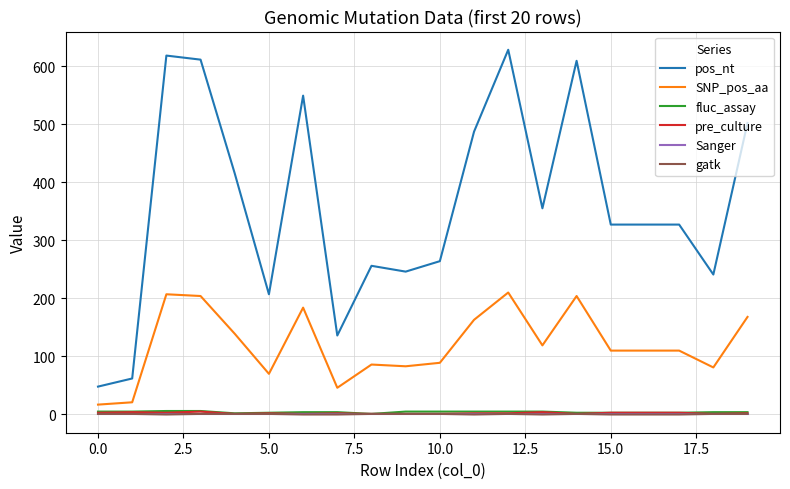

Is this an area chart (filled region under the line)?

No